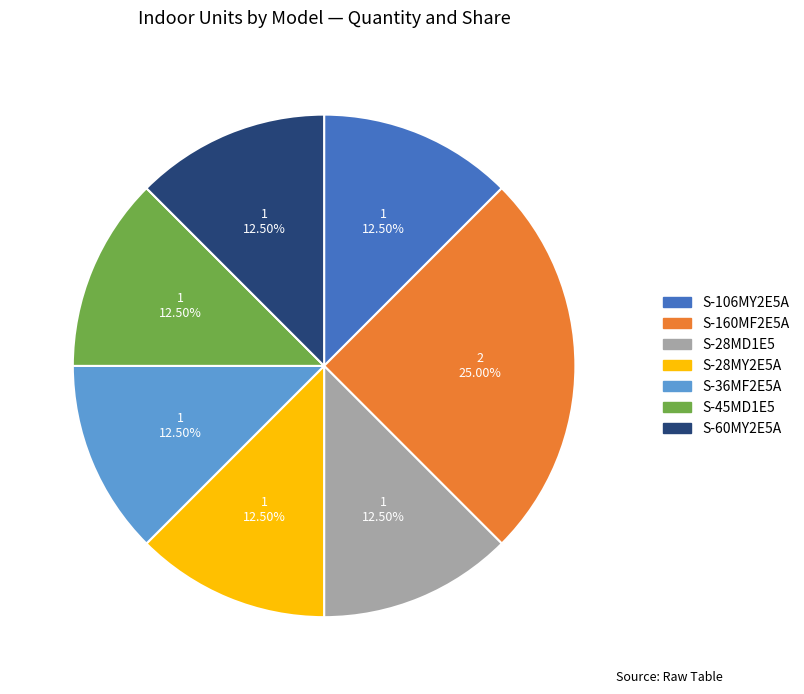

Which category has the biggest portion of the pie?

S-160MF2E5A